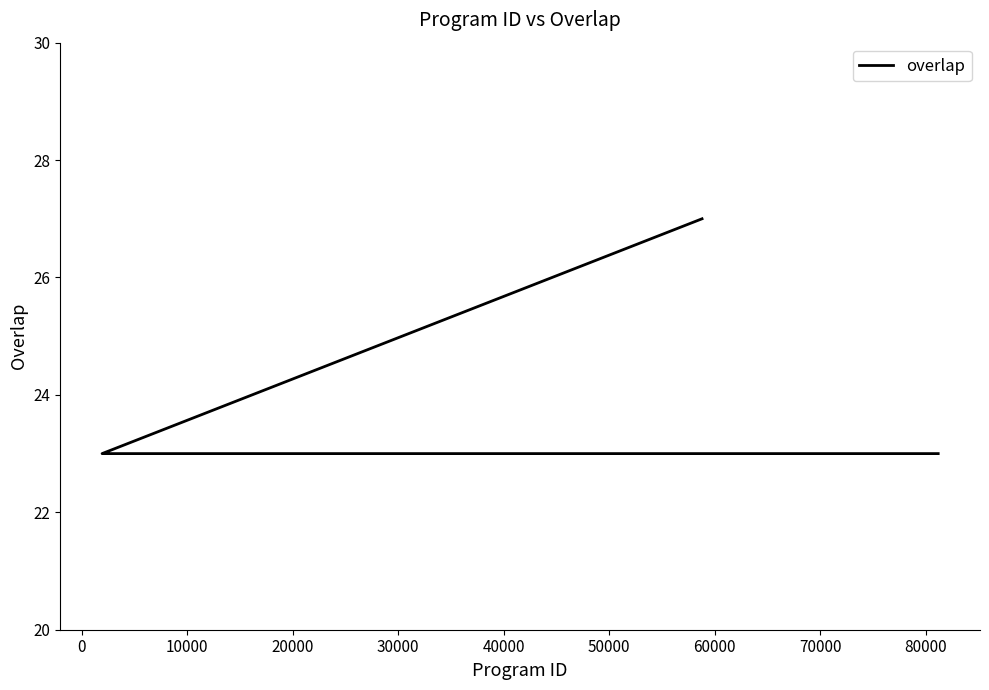

What is the greatest value displayed?

27